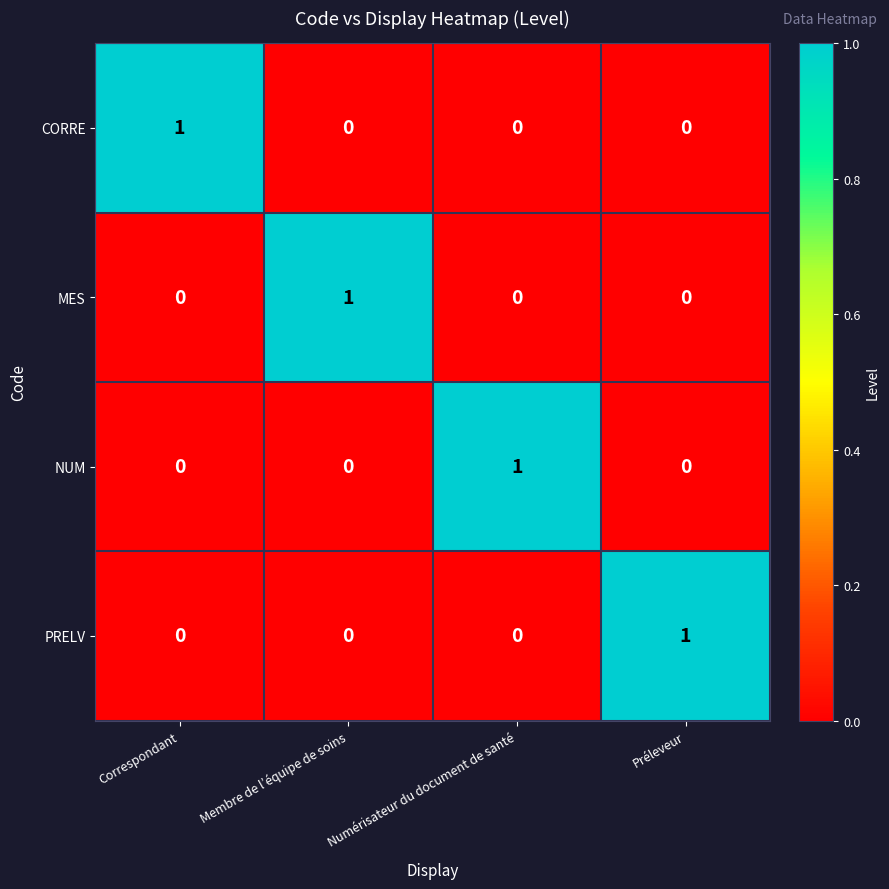

The value of MES at Correspondant is 0. True or false?

True